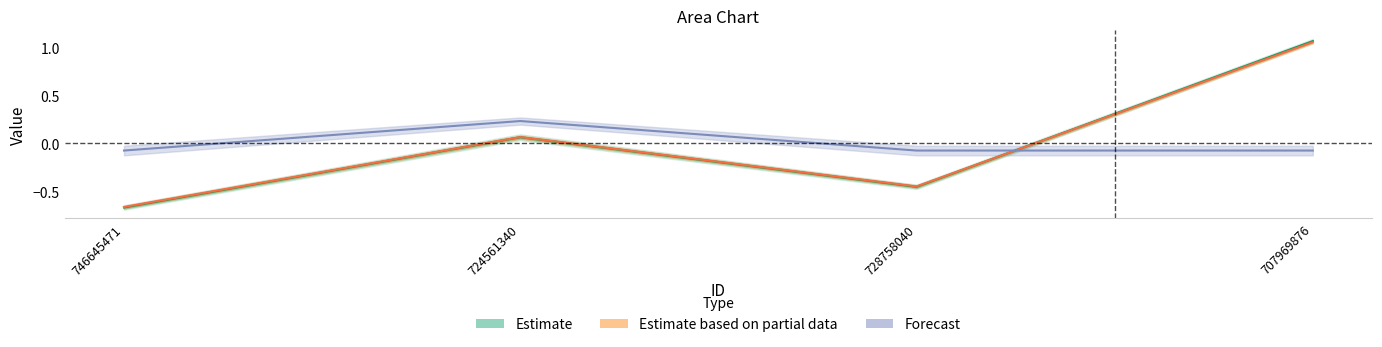

At which category is the sum across all series the highest?

707969876